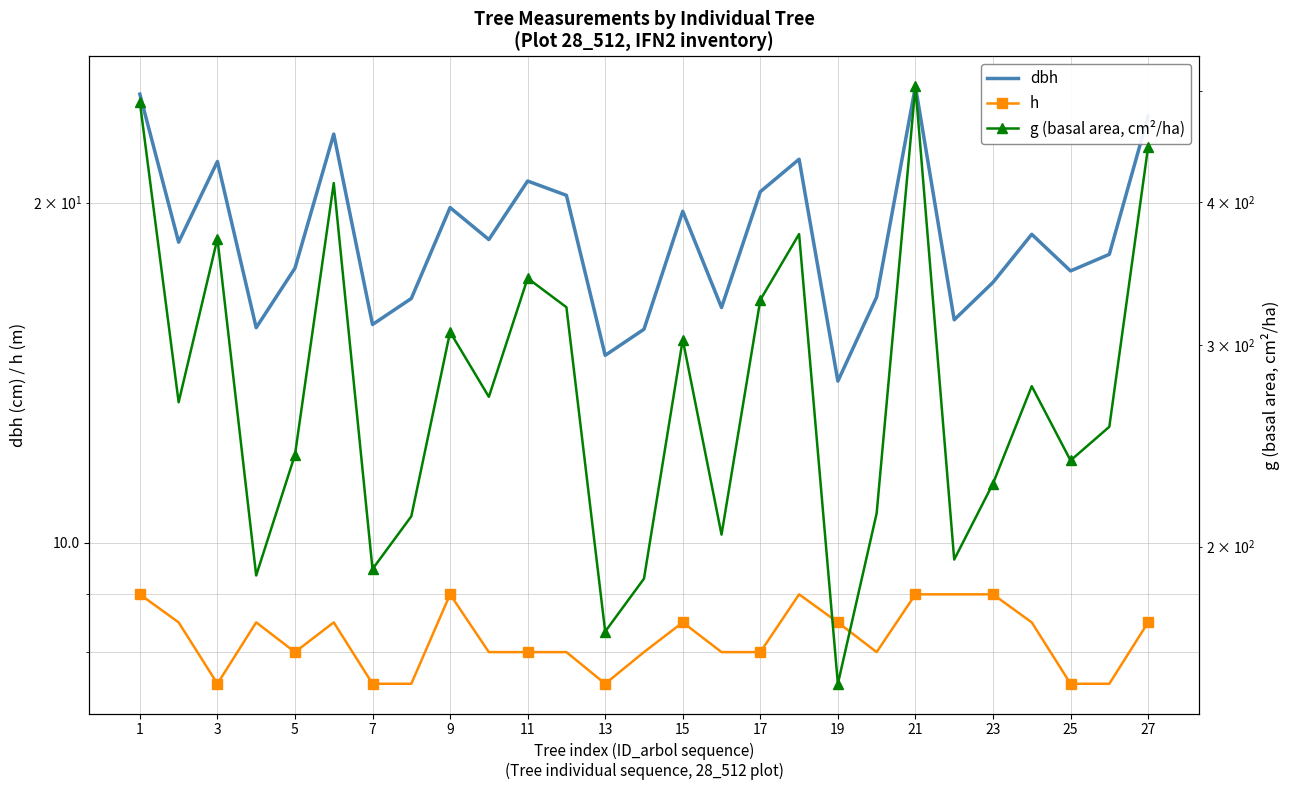

The value of g (basal area, cm²/ha) at 17 is 535.1. True or false?

False